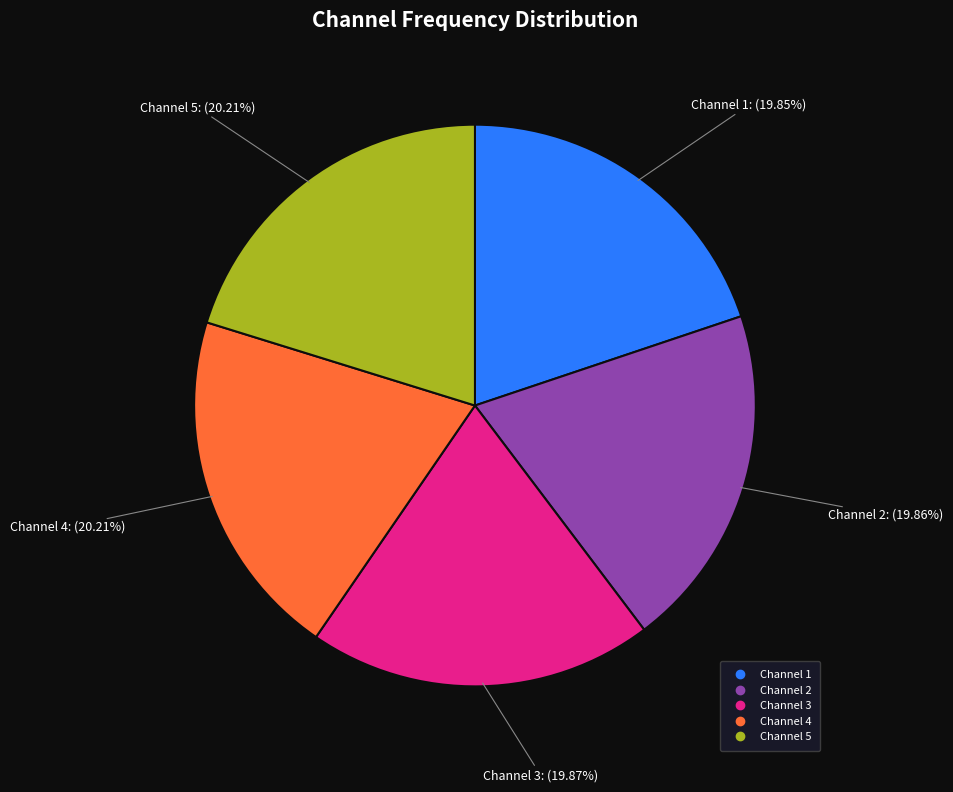

To the nearest percent, what is the average slice percentage?

20%